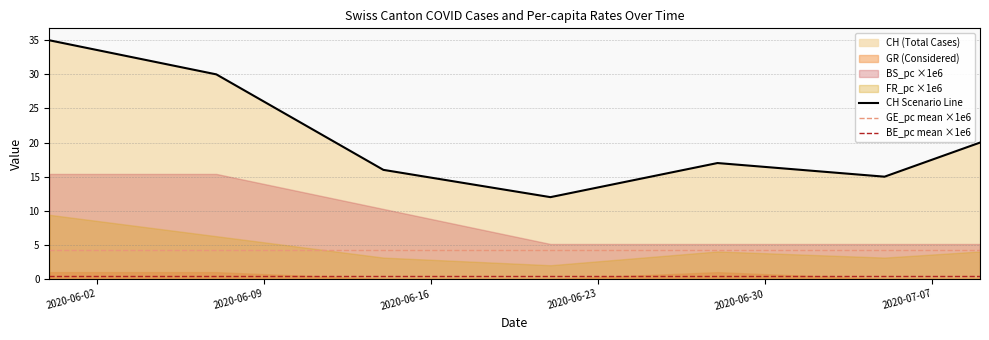

At how many categories does at least one series exceed 10?

7